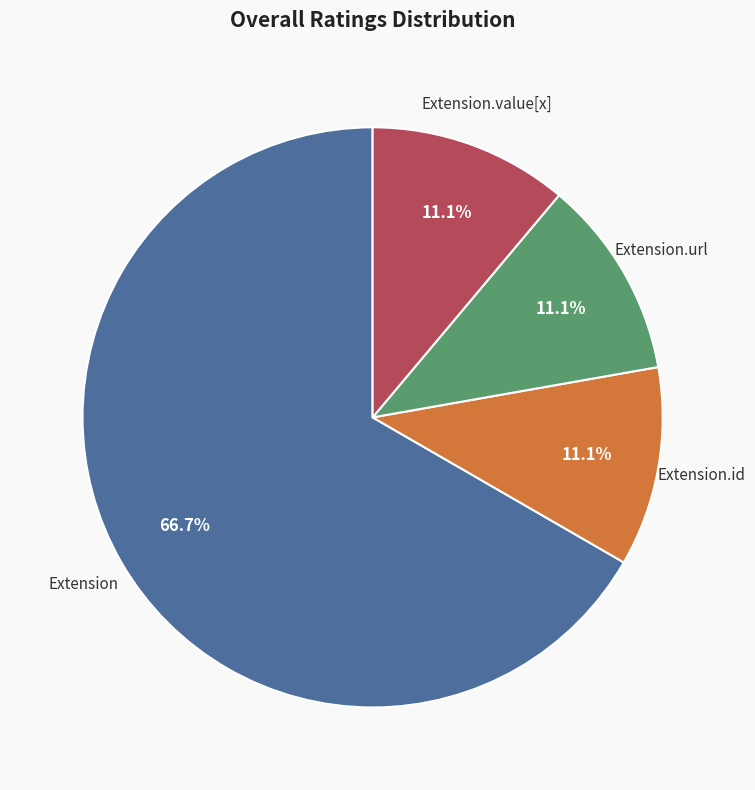

Is there any slice that represents more than half of the pie?

Yes